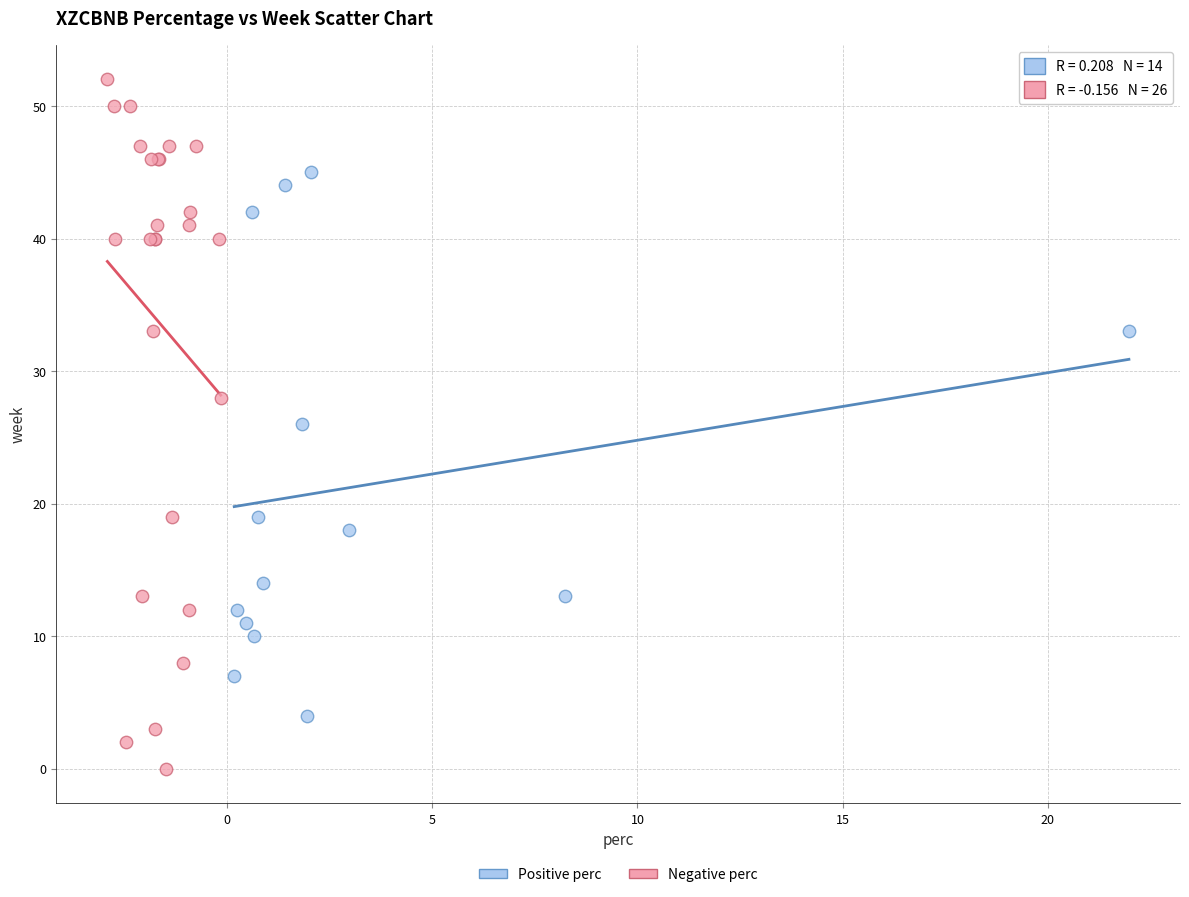

Which series reaches the maximum Y coordinate?

Negative perc